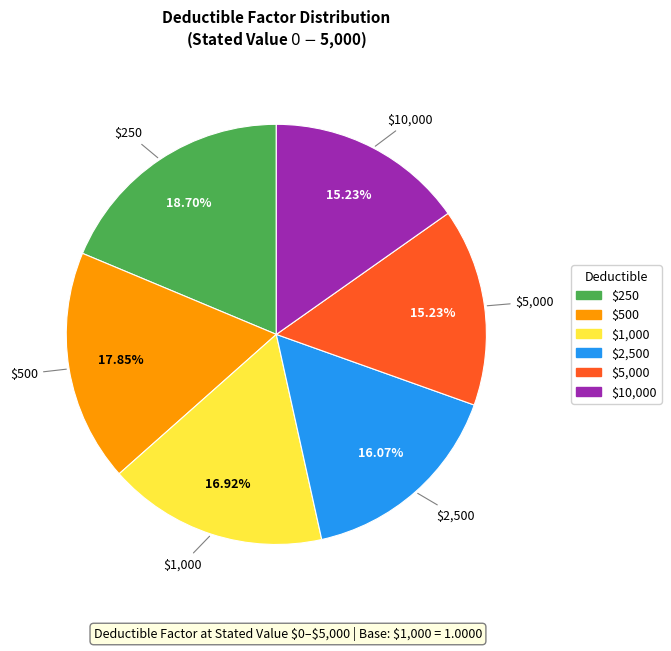

How many slices are in this pie chart?

6